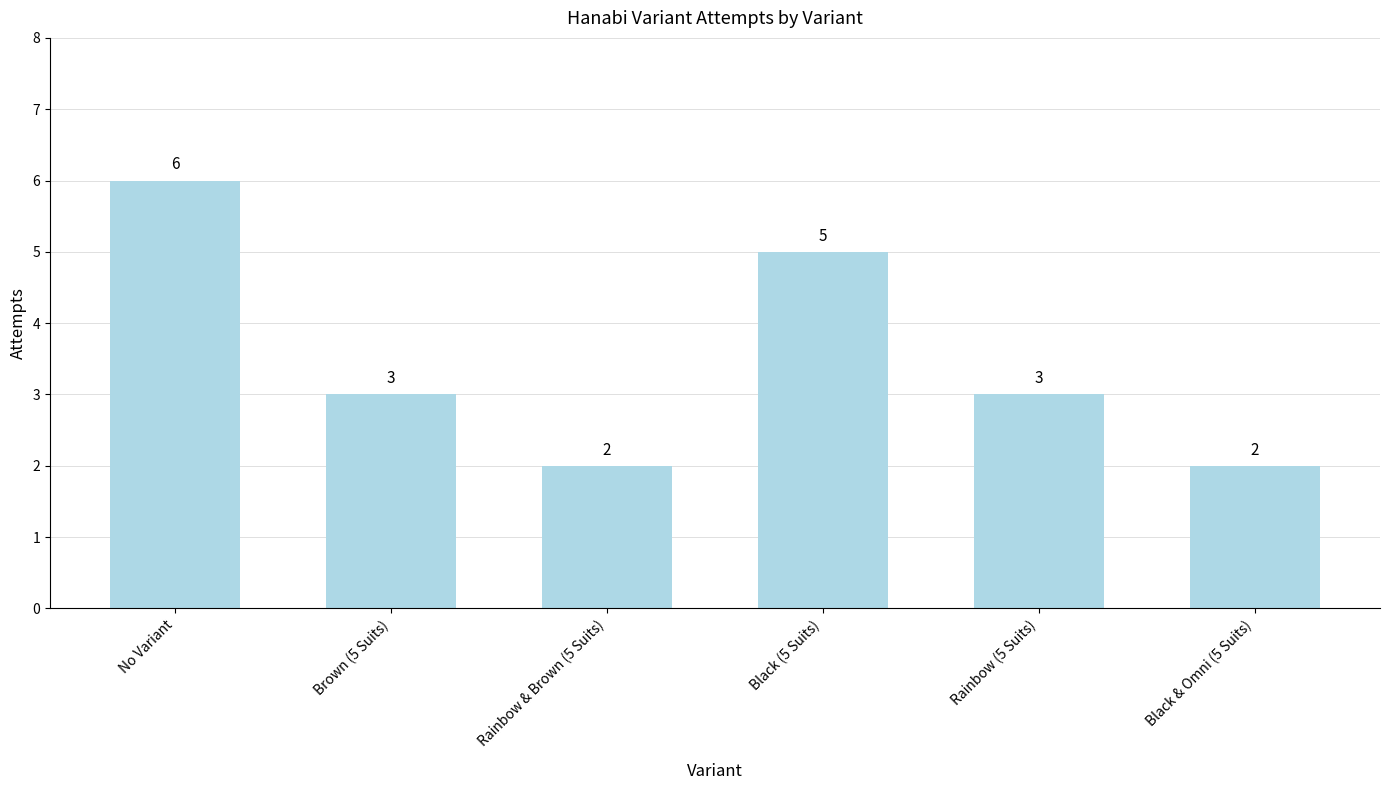

The chart shows a value of 2 at Black & Omni (5 Suits). True or false?

True